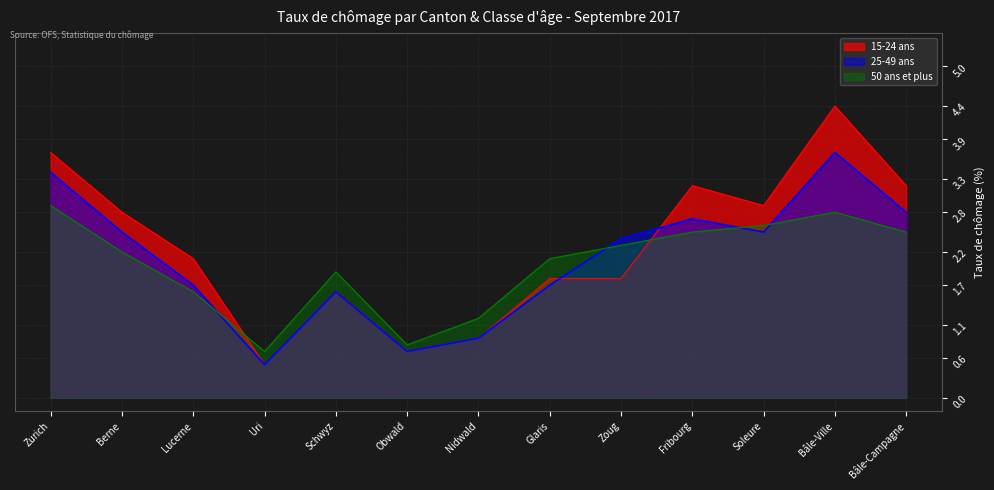

How many intersections are there between 25-49 ans and 50 ans et plus?

4